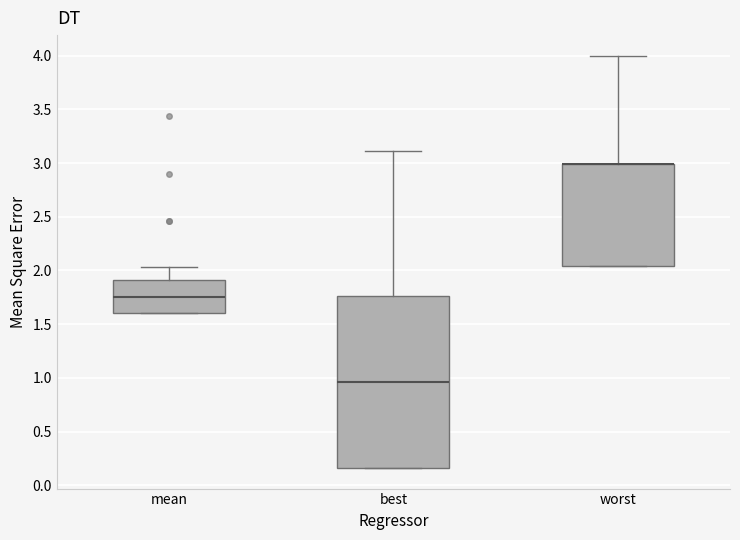

Where is the lower edge of the box for worst on the y-axis? The values are not printed on the chart, so give them approximately, as read against the axis.

2.05